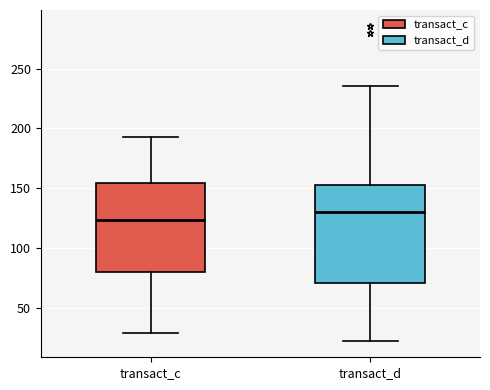

Reading left to right, read every box against the y-axis: the position of its median line, the range the box covers, and the ends of its whiskers. The values are not printed on the chart, so give them approximately, as read against the axis.

transact_c: median 125, box 80 to 155, whiskers 30 to 195
transact_d: median 130, box 70 to 155, whiskers 20 to 235